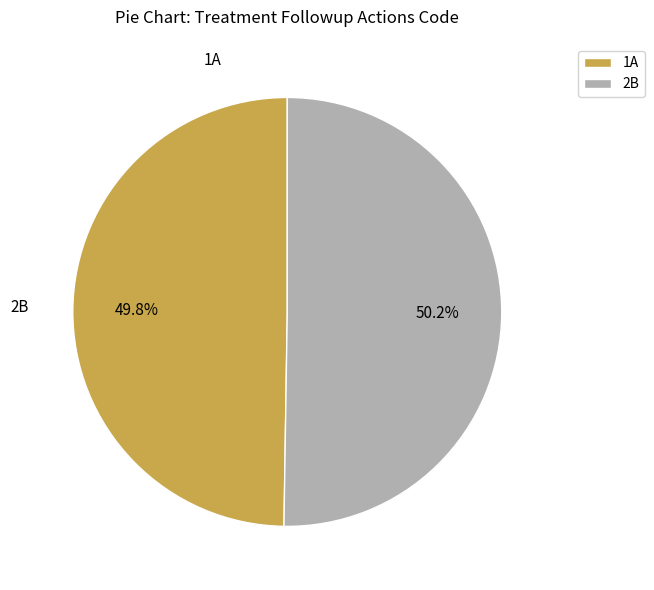

How many slices are in this pie chart?

2